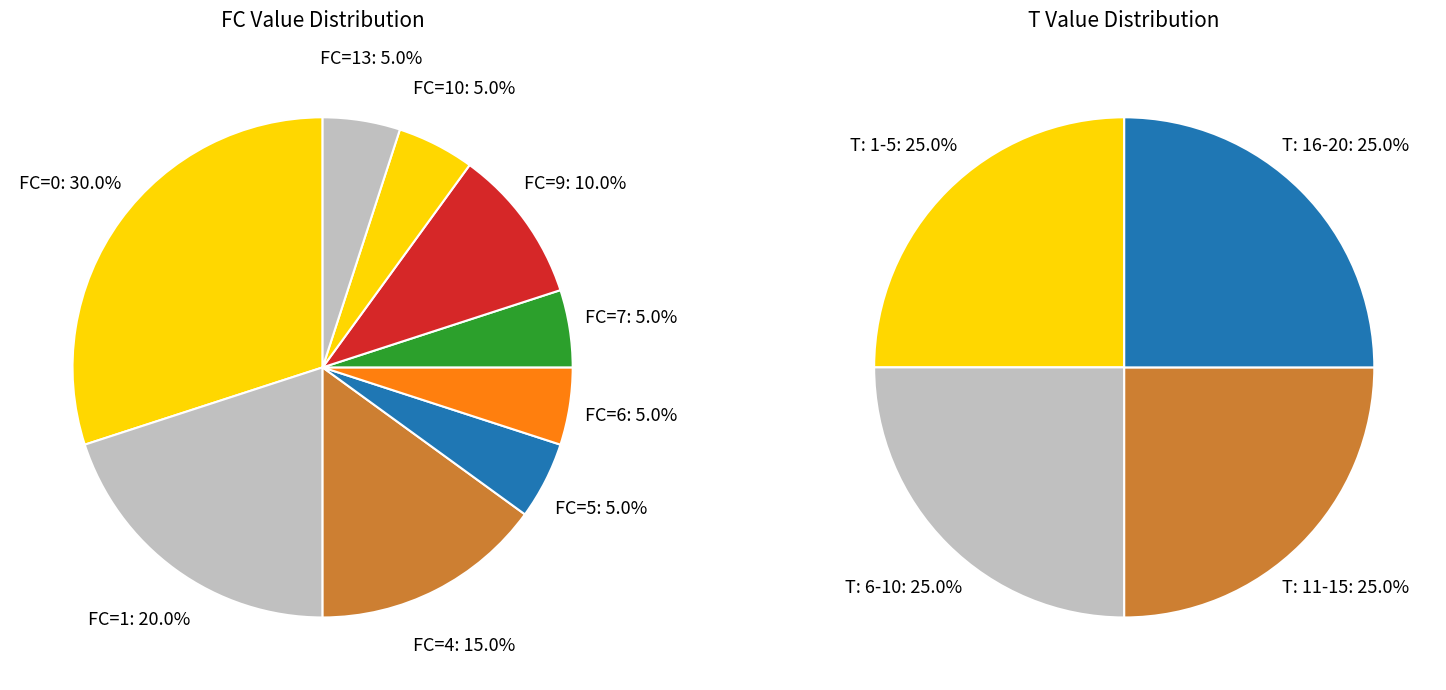

How many slices are in this pie chart?

9